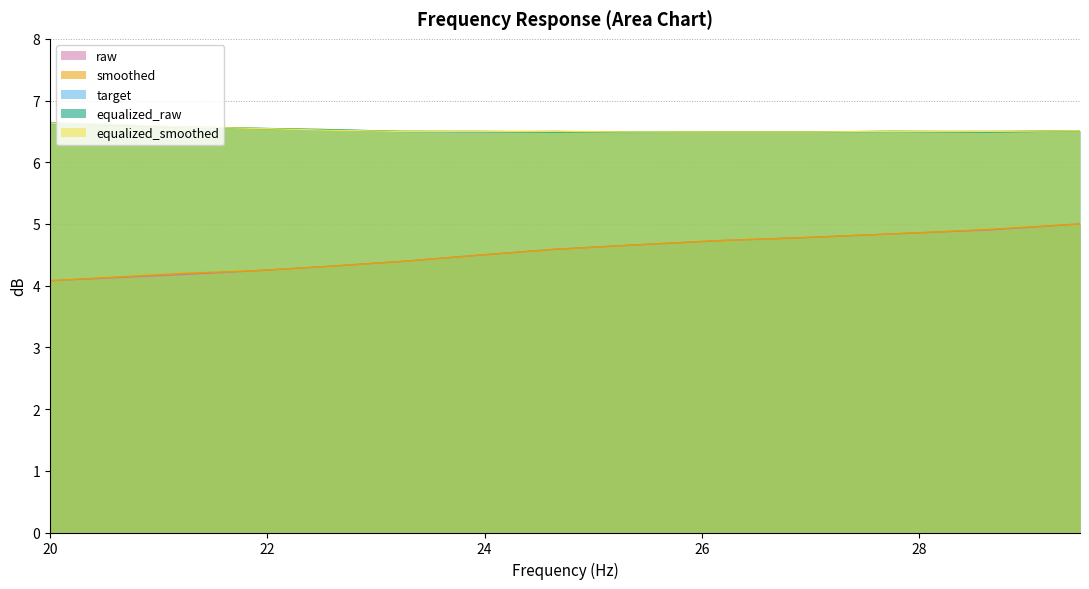

What are all the series names shown in the legend?

raw, smoothed, target, equalized_raw, equalized_smoothed